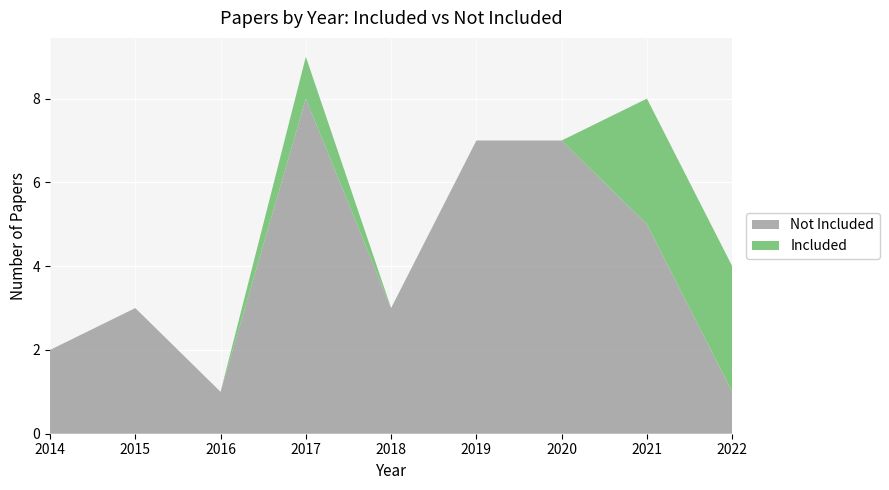

At which category is the sum across all series the highest?

2017